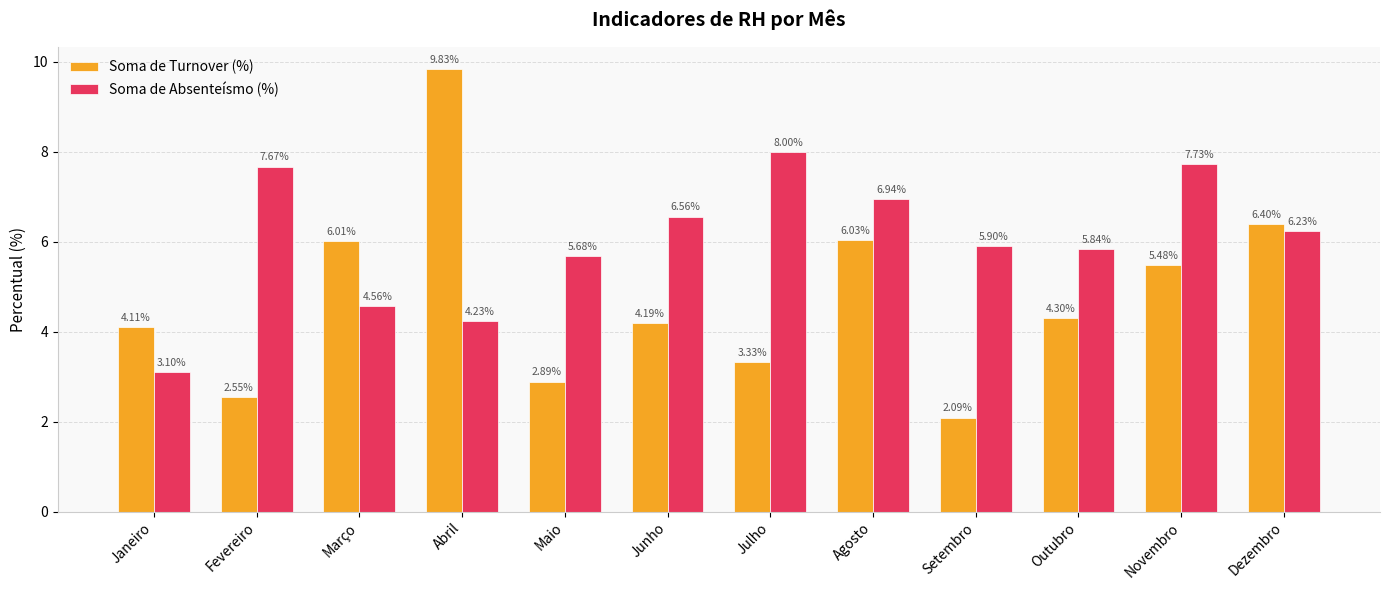

Which series has the largest range (max minus min)?

Soma de Turnover (%)